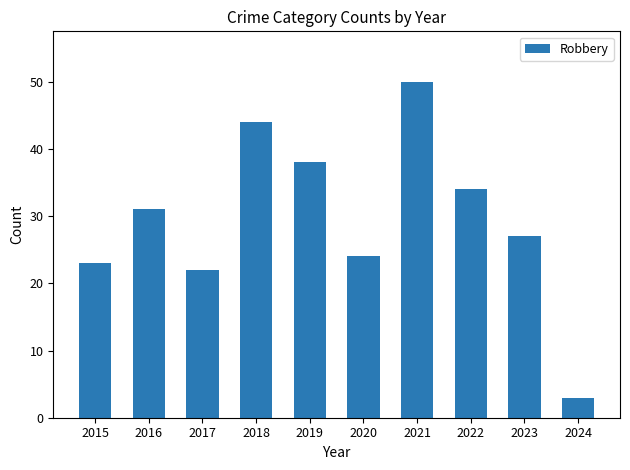

What is the value of the 5th bar from the left?

38